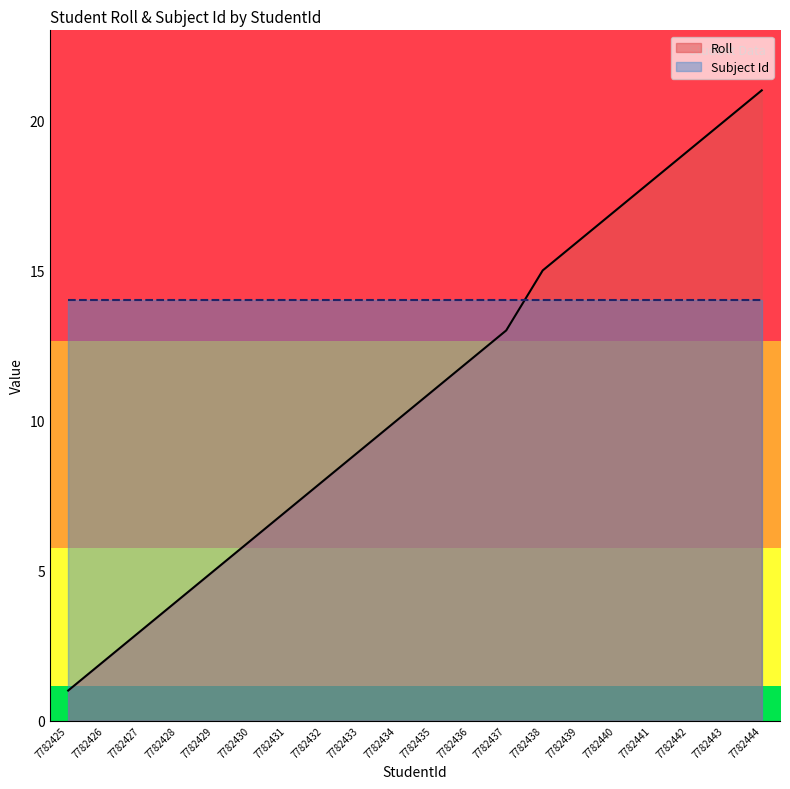

Is it true that the value at 7782432 is 8?

True